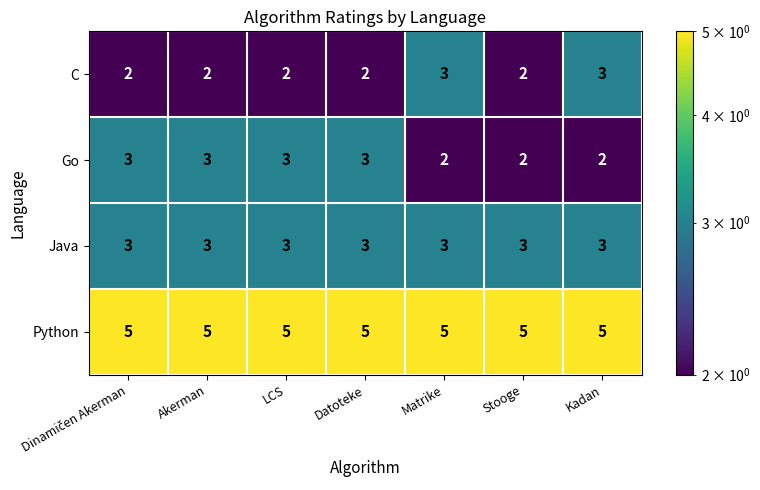

At how many categories does at least one series exceed 4?

7